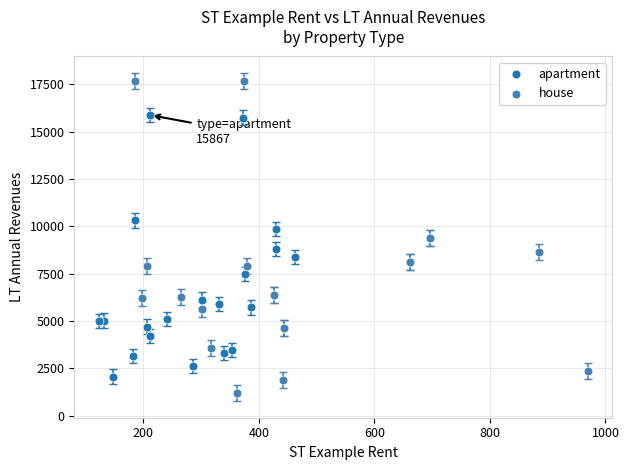

Which series has the widest spread of Y values?

house